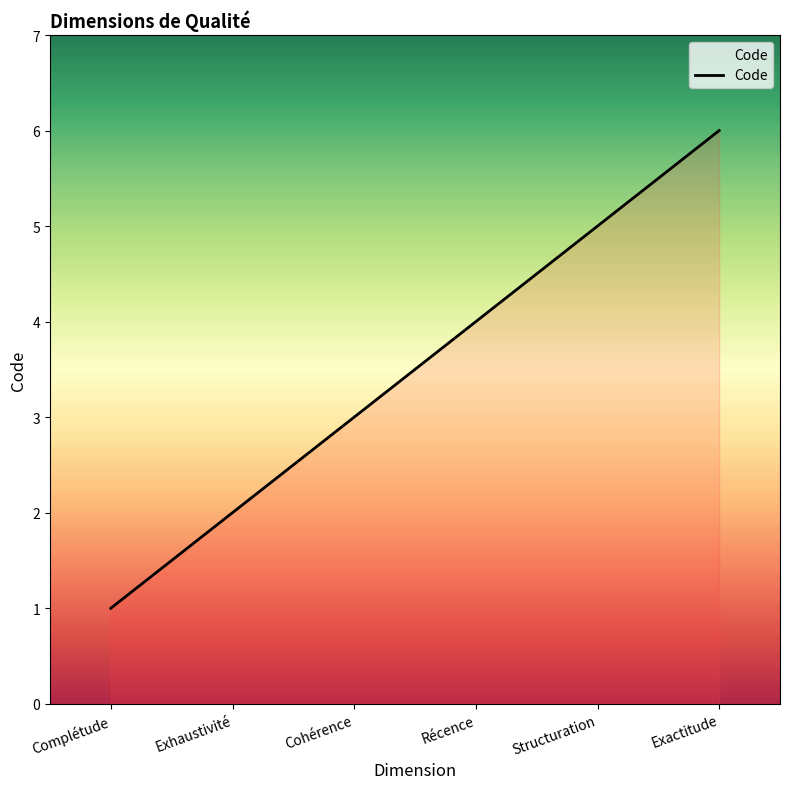

What position from the right is Cohérence?

4